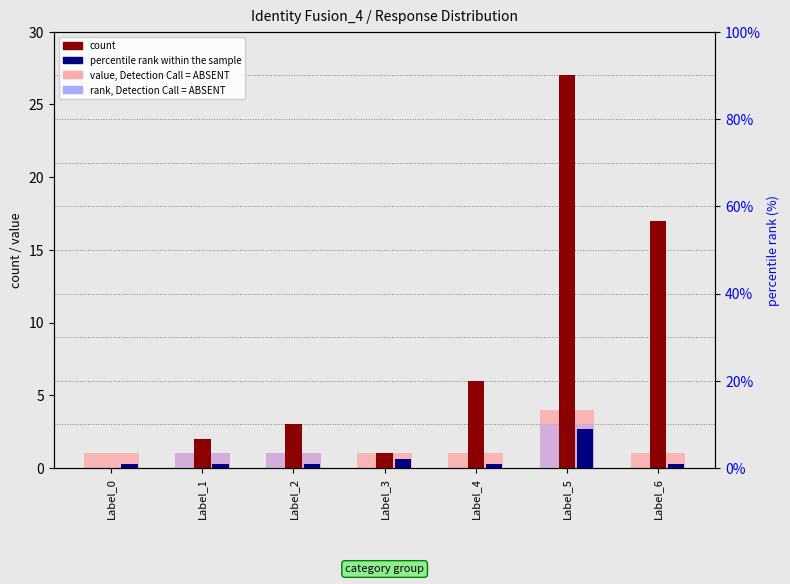

Rank the categories by rank, Detection Call = ABSENT value from lowest to highest.

Label_0, Label_3, Label_4, Label_6, Label_1, Label_2, Label_5